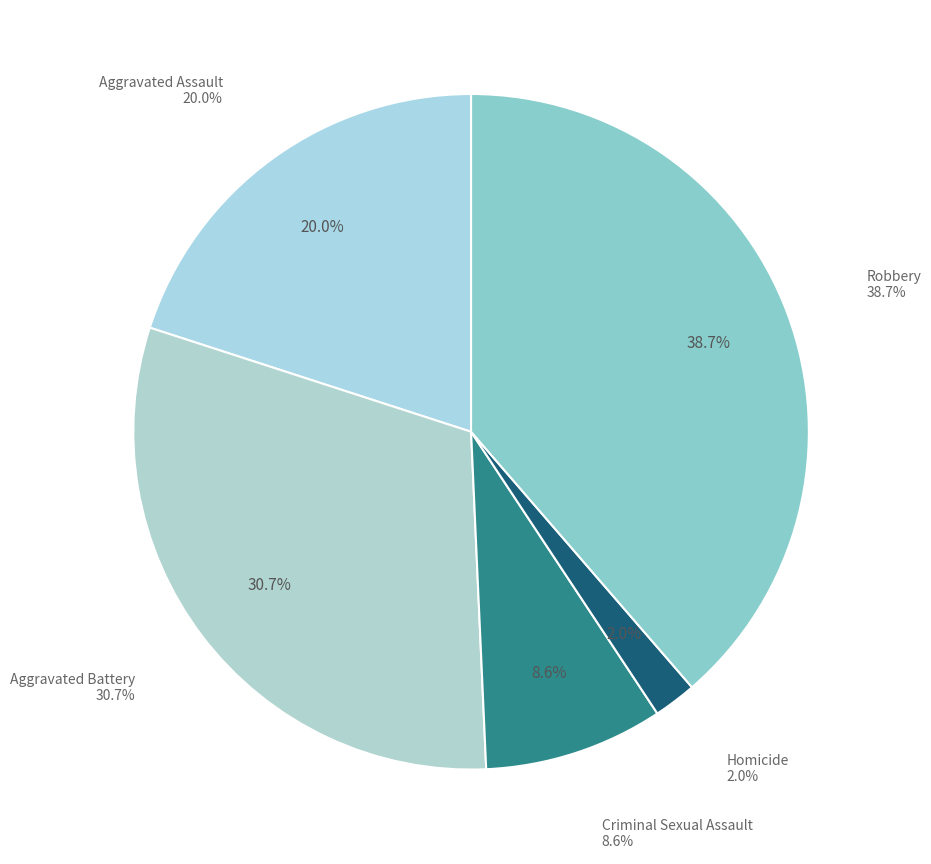

How many slices are in this pie chart?

5